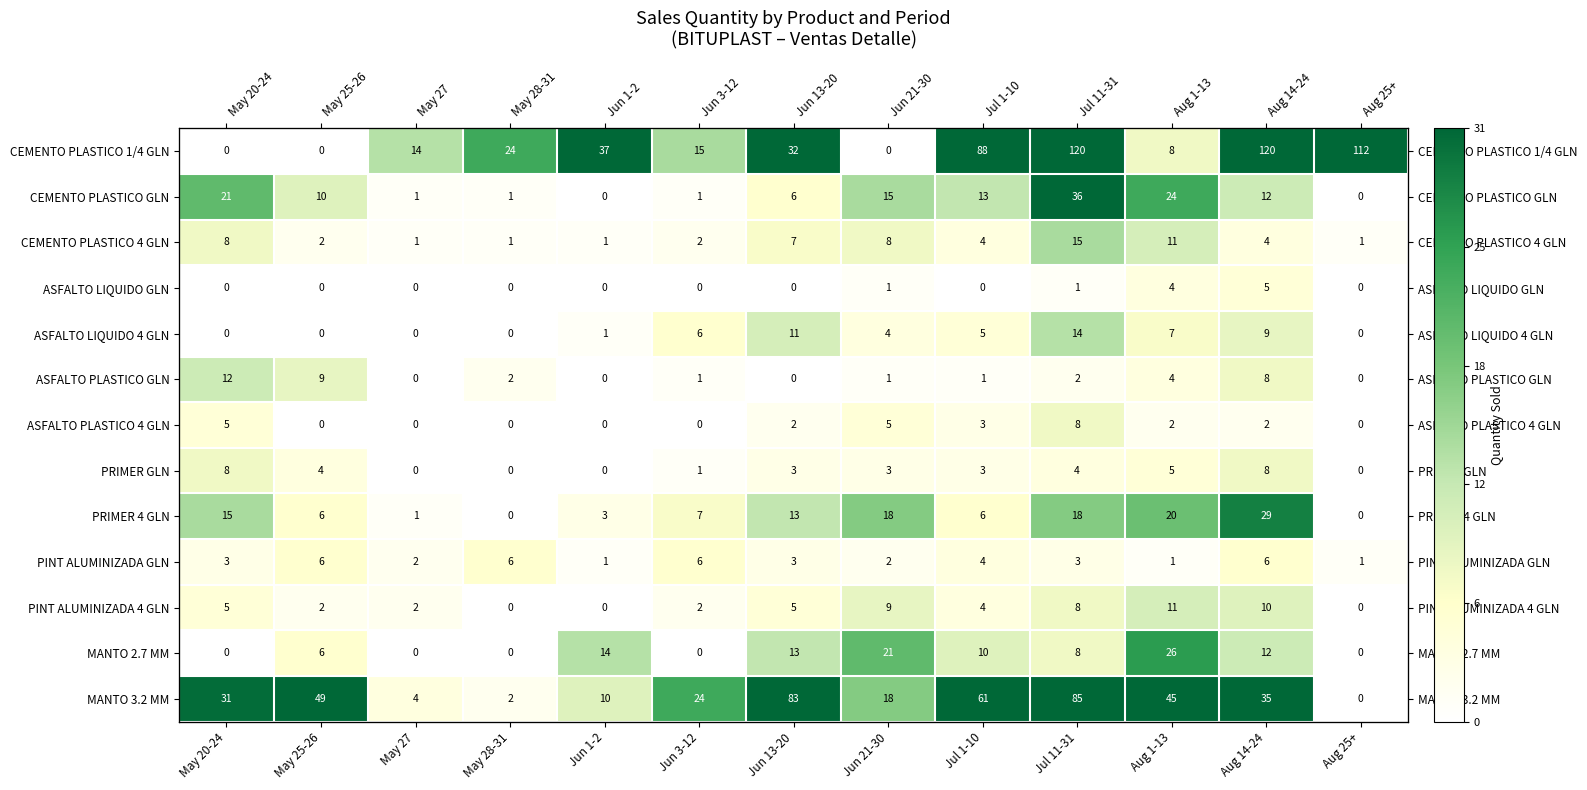

The value of MANTO 3.2 MM at May 20-24 is 31. True or false?

True